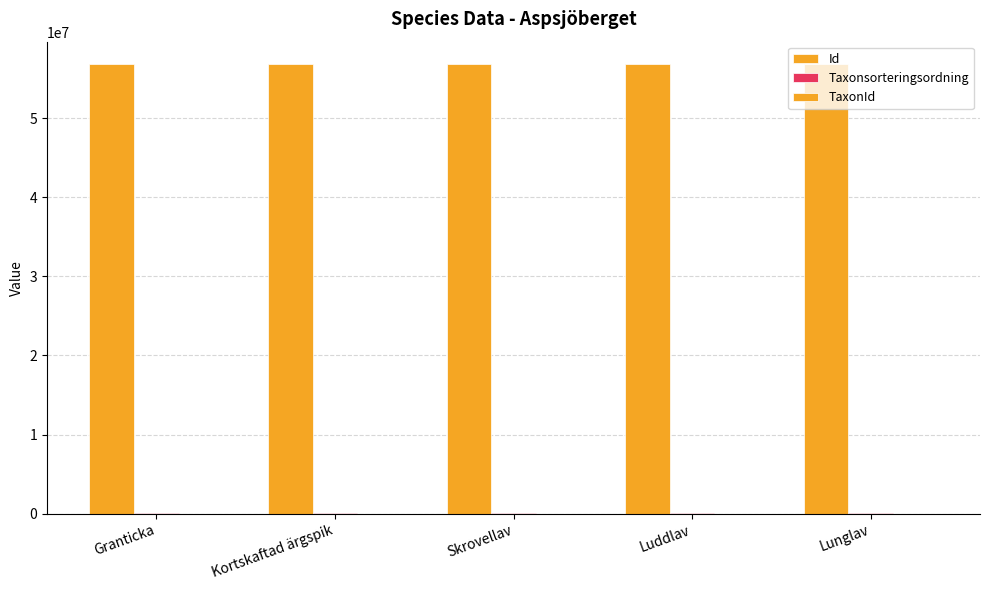

Reading right to left, list all the values displayed in this chart.

Id: Lunglav=56822627	Luddlav=56822629	Skrovellav=56822628	Kortskaftad ärgspik=56822630	Granticka=56822625
Taxonsorteringsordning: Lunglav=78569	Luddlav=78603	Skrovellav=78570	Kortskaftad ärgspik=79433	Granticka=89410
TaxonId: Lunglav=6458	Luddlav=6464	Skrovellav=2081	Kortskaftad ärgspik=1049	Granticka=5432